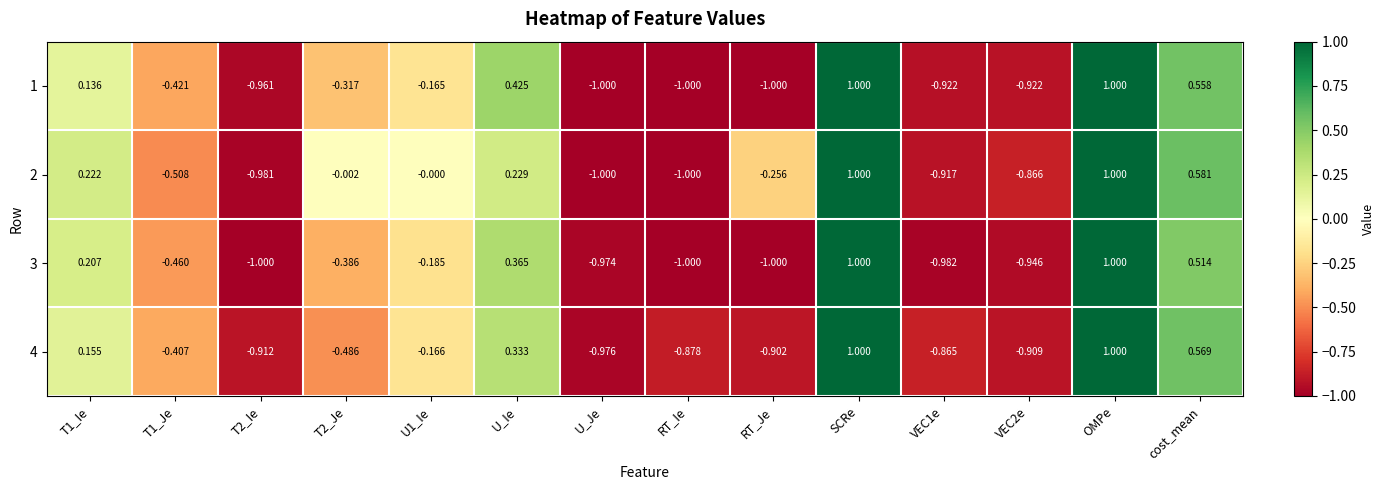

Is the value of 2 at T1_Je greater than the value of 4 at RT_Je?

Yes